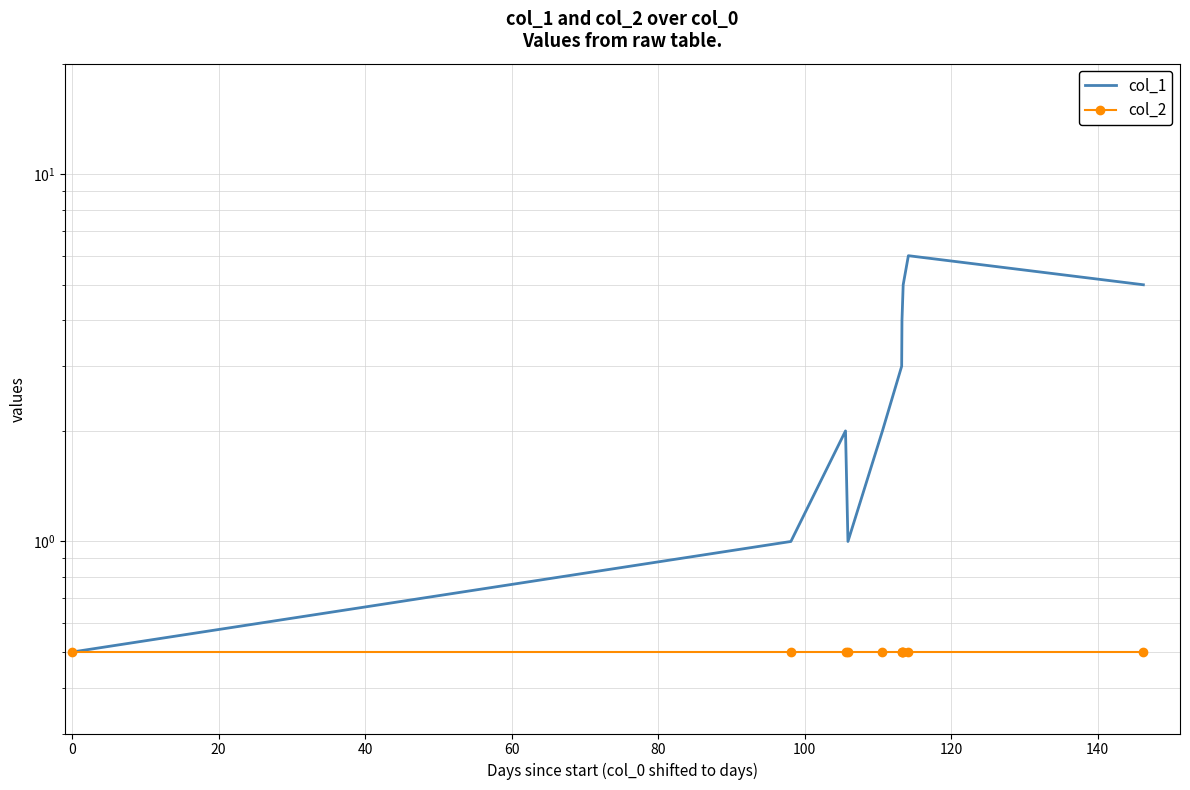

What are all the series names shown in the legend?

col_1, col_2